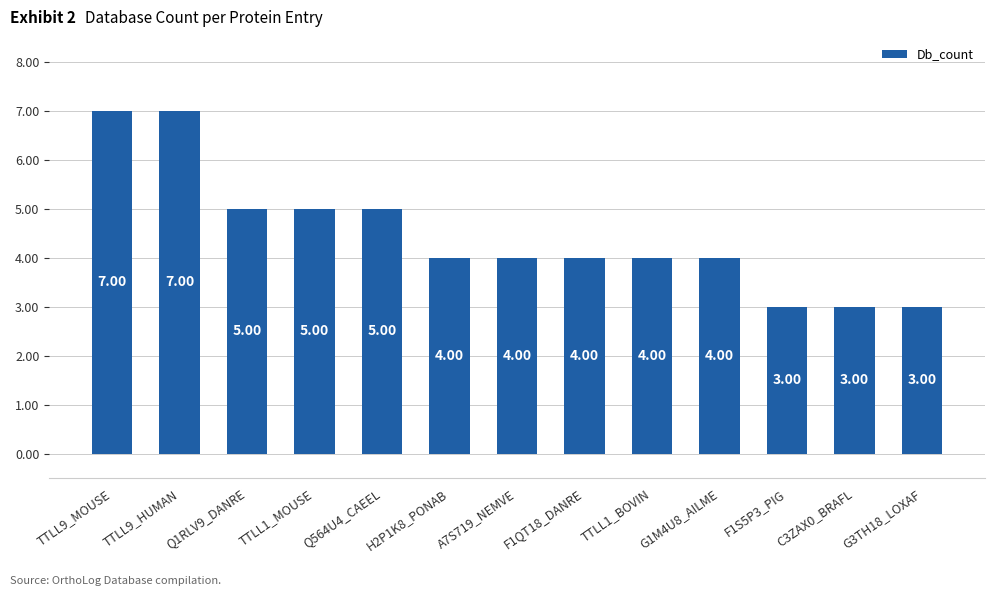

Between TTLL1_BOVIN and TTLL1_MOUSE, which is larger?

TTLL1_MOUSE